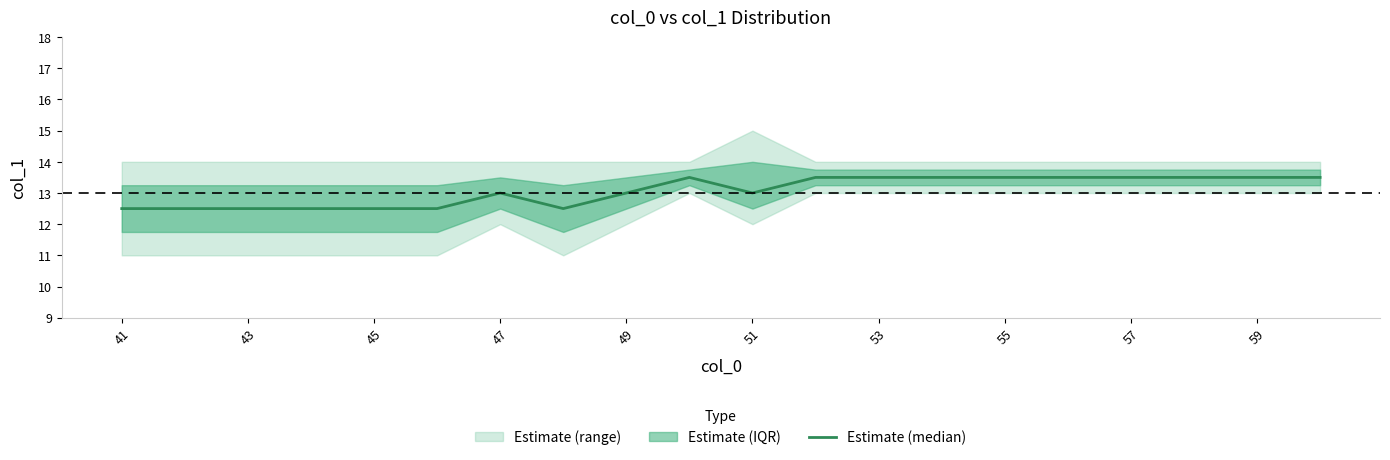

What is the ratio of the value at 43 to the value at 55?

1.0